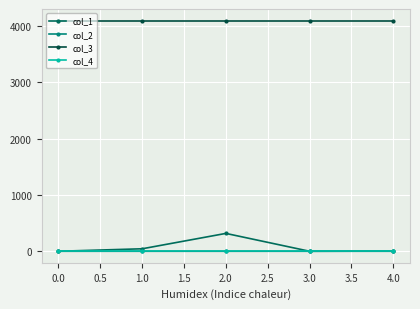

The value of col_1 at 2.0 is 316.9. True or false?

True